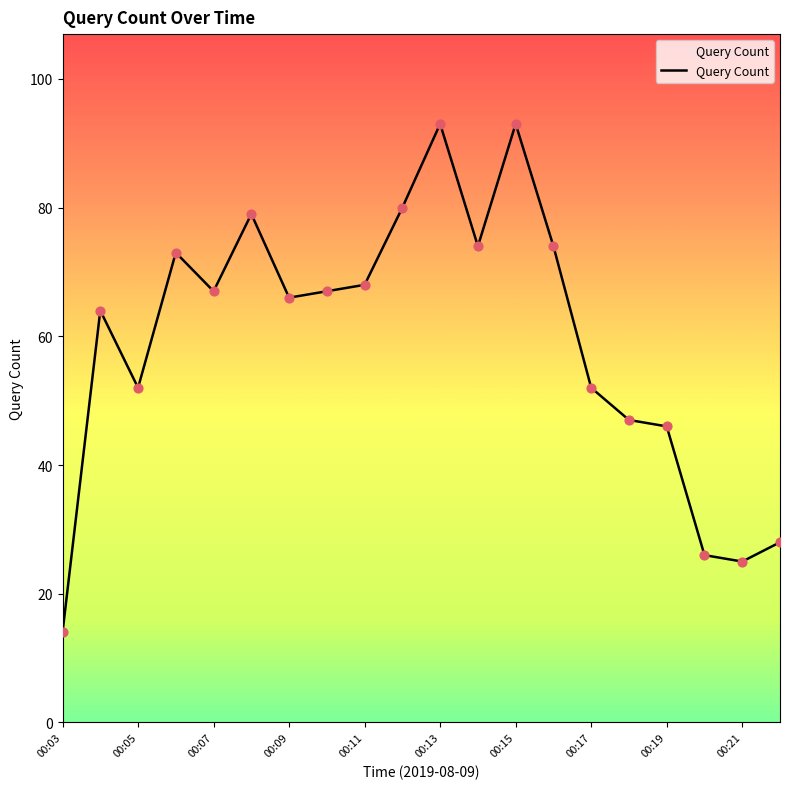

What is the greatest value displayed?

93